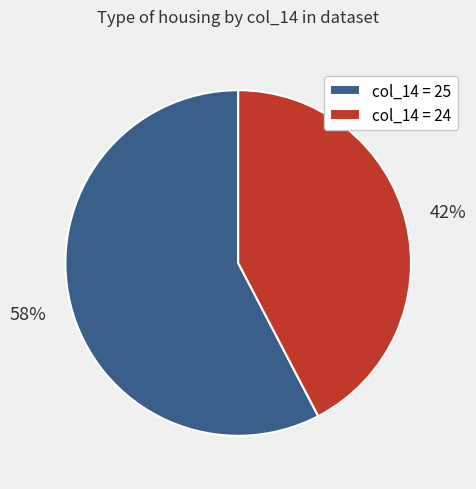

Is it true that col_14 = 25 is 58% of the pie?

True